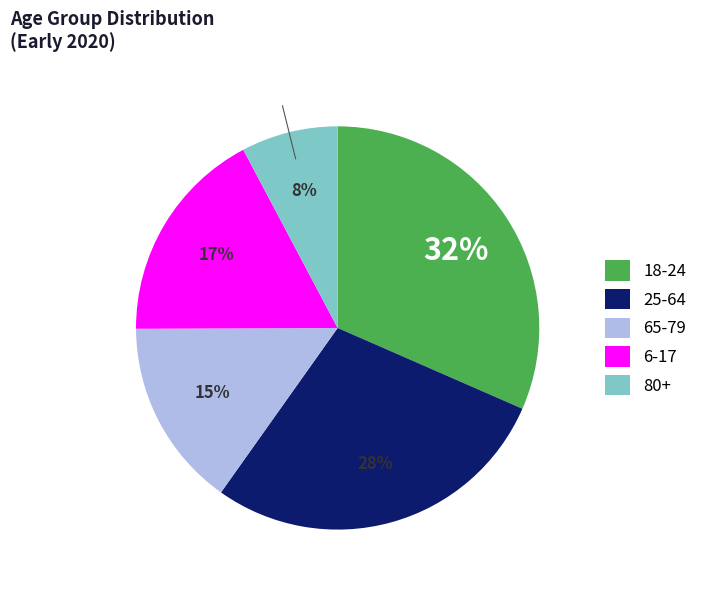

The 6-17 slice represents 17% of the pie. True or false?

True